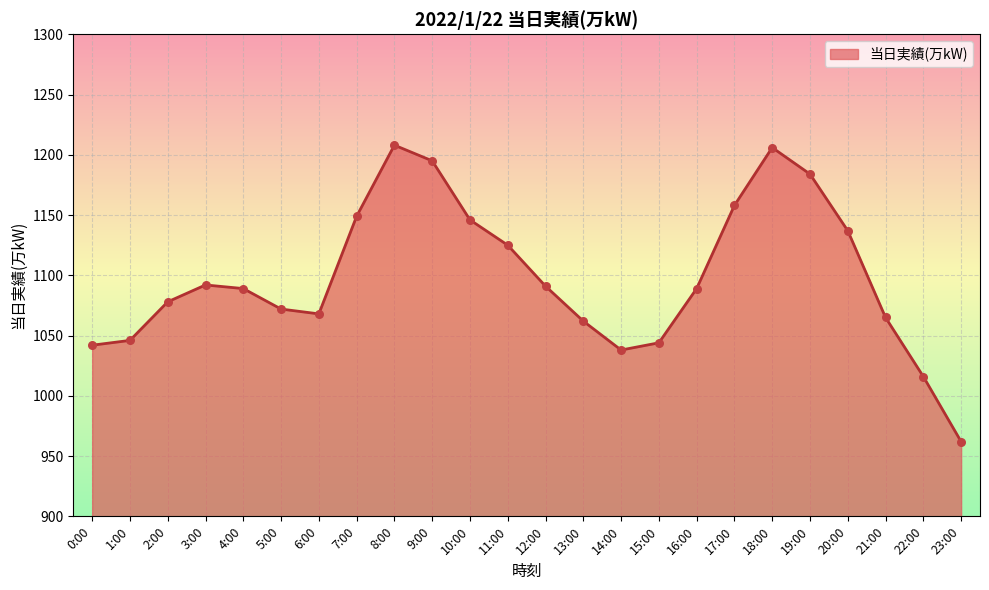

What is the change in value from 0:00 to 7:00?

+107